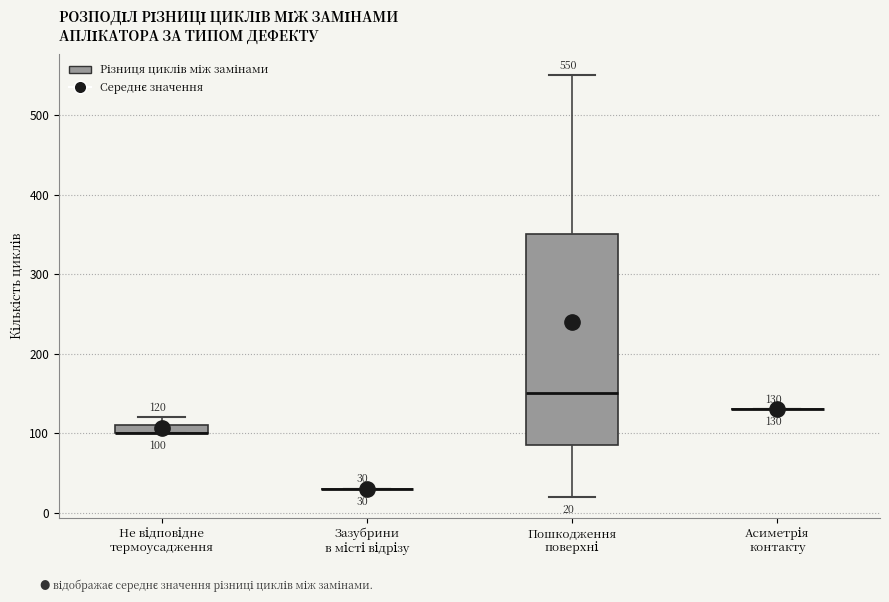

Which box is the tallest, from its lower edge to its upper edge?

Пошкодження поверхні